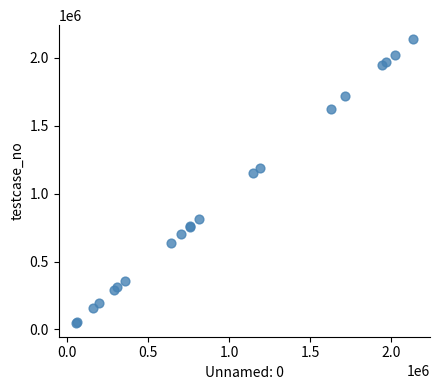

What Y value in the scatter plot is closest to 1093408?

1149371